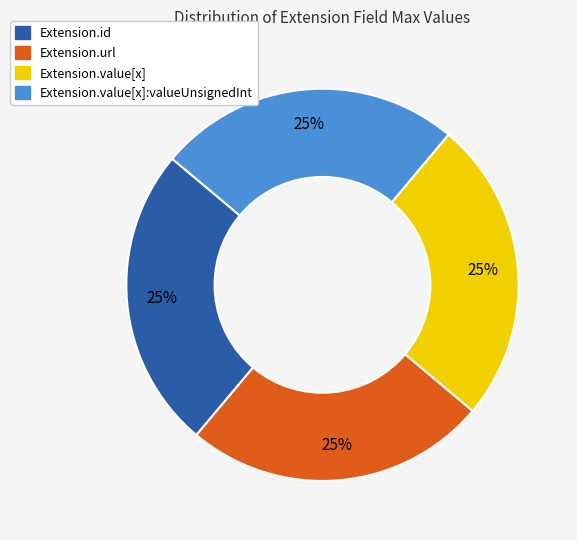

Does any single category account for the majority?

No